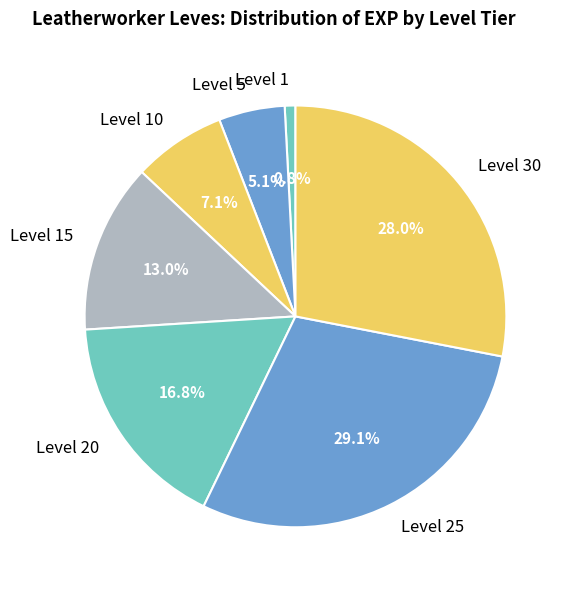

Is there a majority slice in this chart?

No